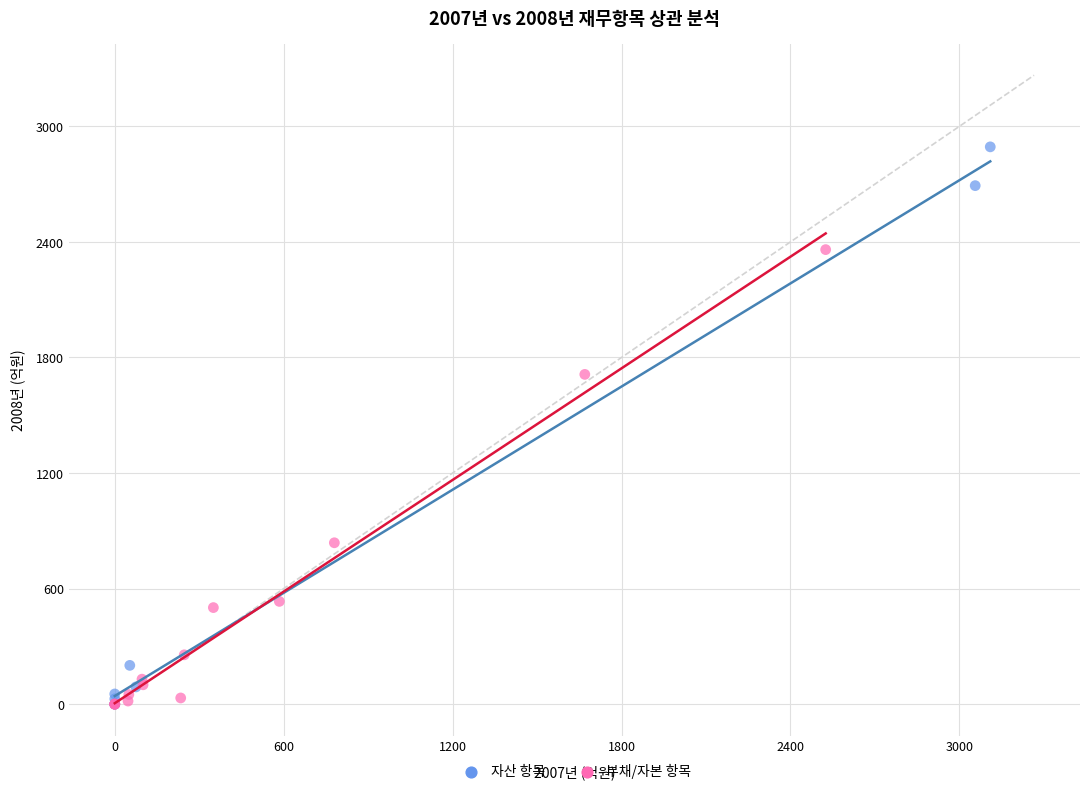

Which series reaches the maximum Y coordinate?

자산 항목